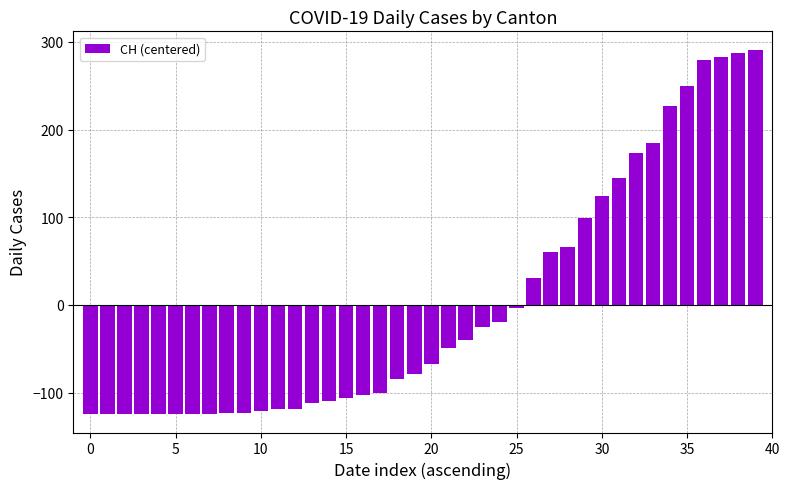

What is the difference between the second highest and second lowest values?

412.0